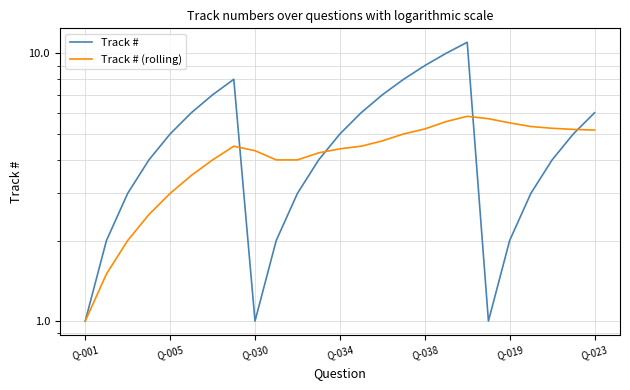

Rank the series by their maximum value, from highest to lowest.

Track #, Track # (rolling)